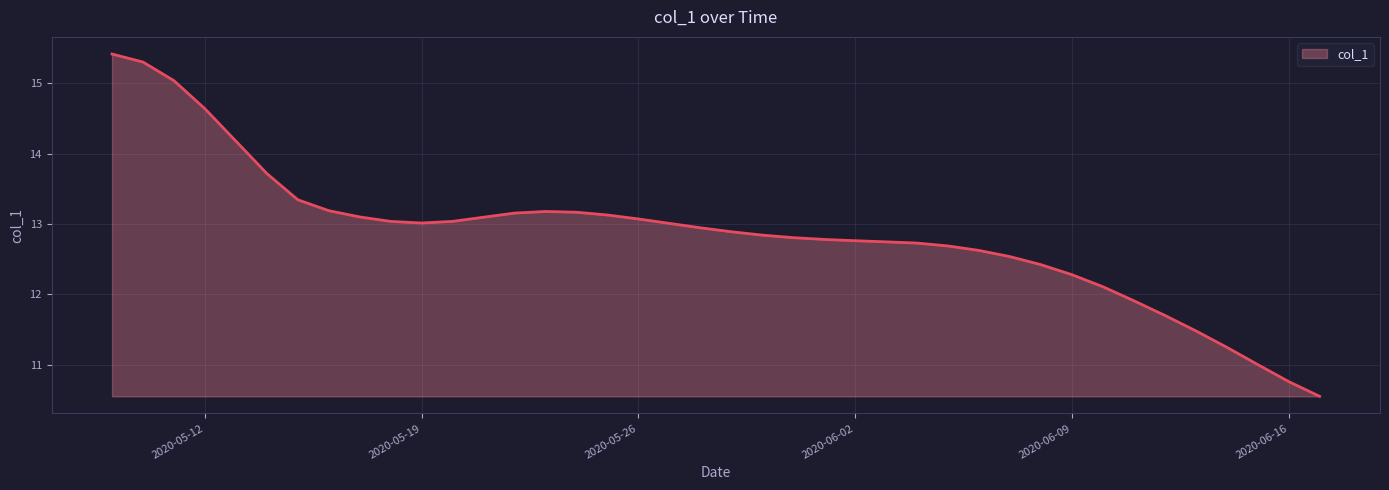

What is the smallest value displayed?

10.5